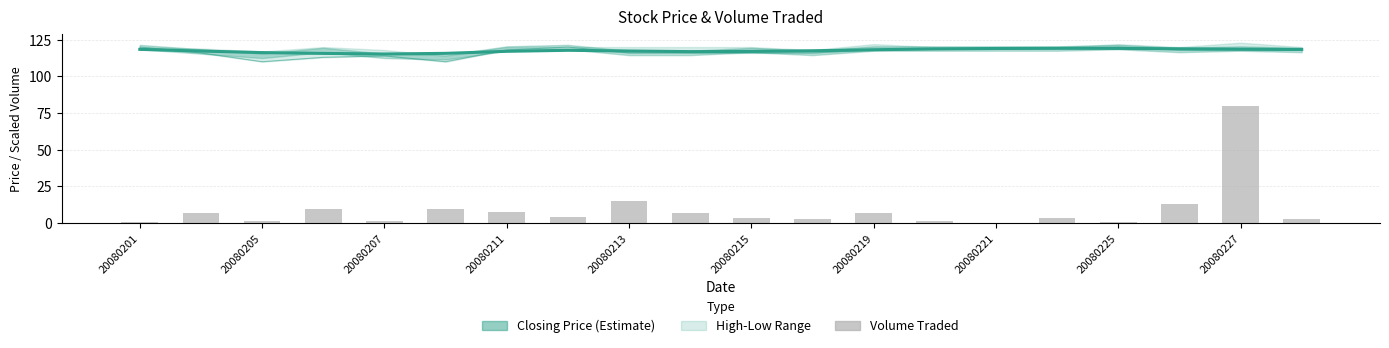

Does the chart contain stacked bars?

No